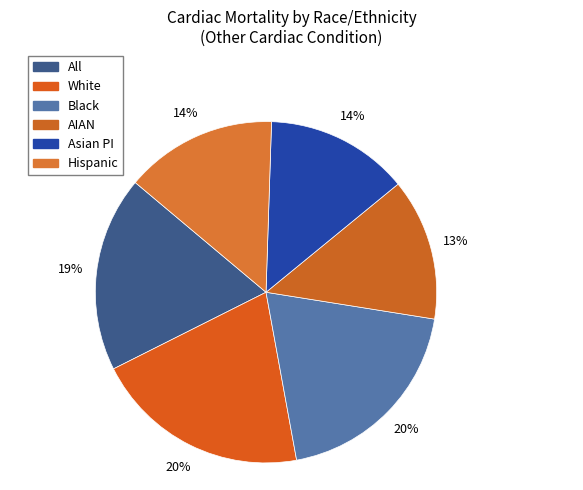

What percentage is the AIAN slice, to the nearest percent?

13%